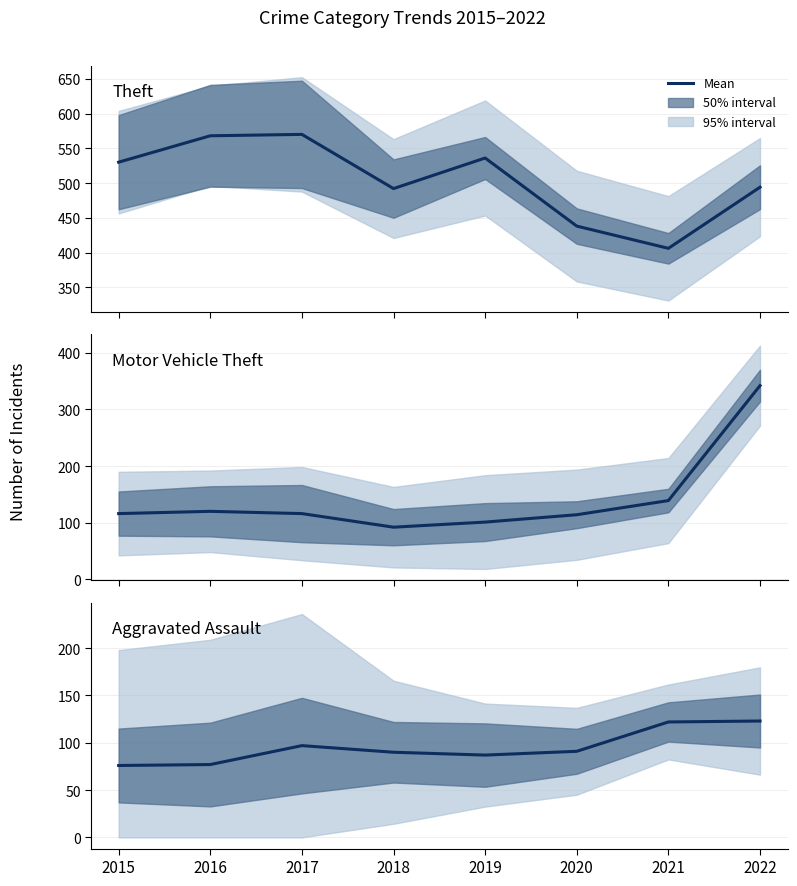

True or false: Motor Vehicle Theft and Theft intersect in this chart.

False